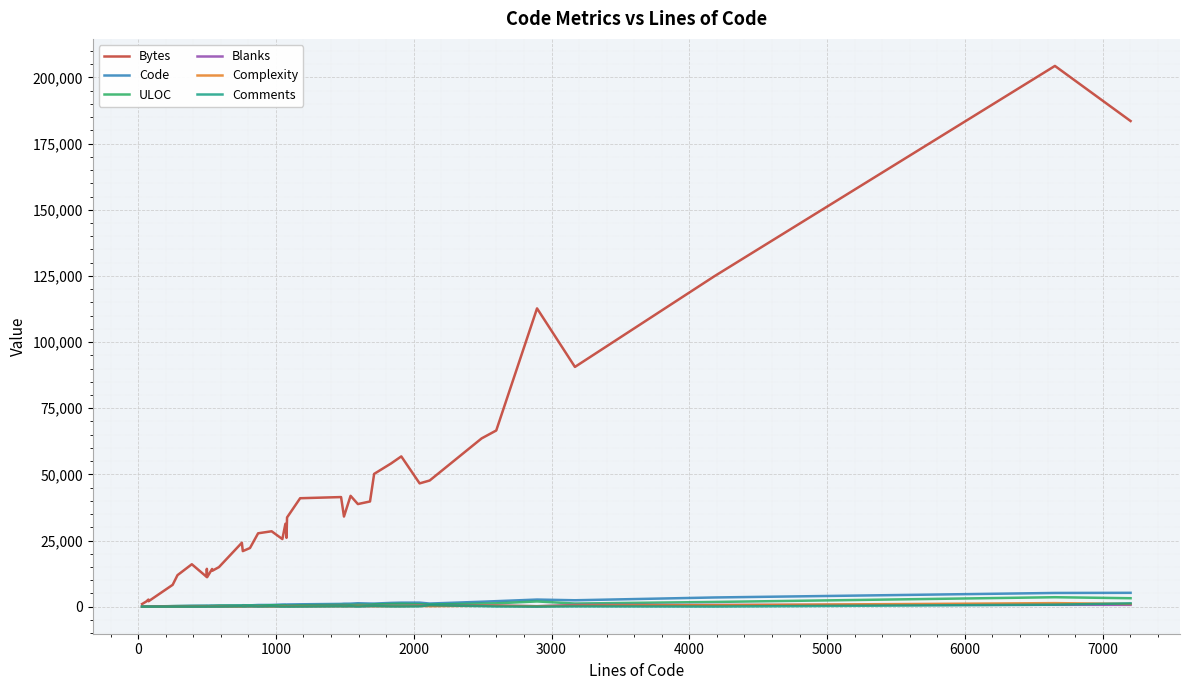

Which series has the largest total across all categories?

Bytes